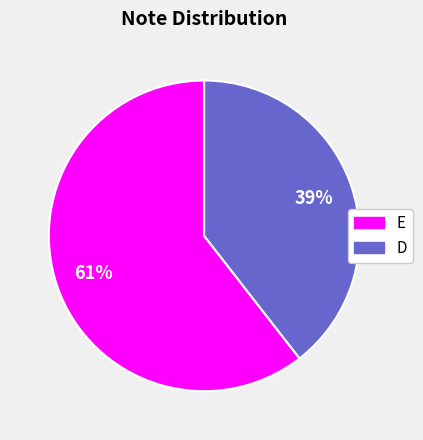

To the nearest percent, what is the average slice percentage?

50%